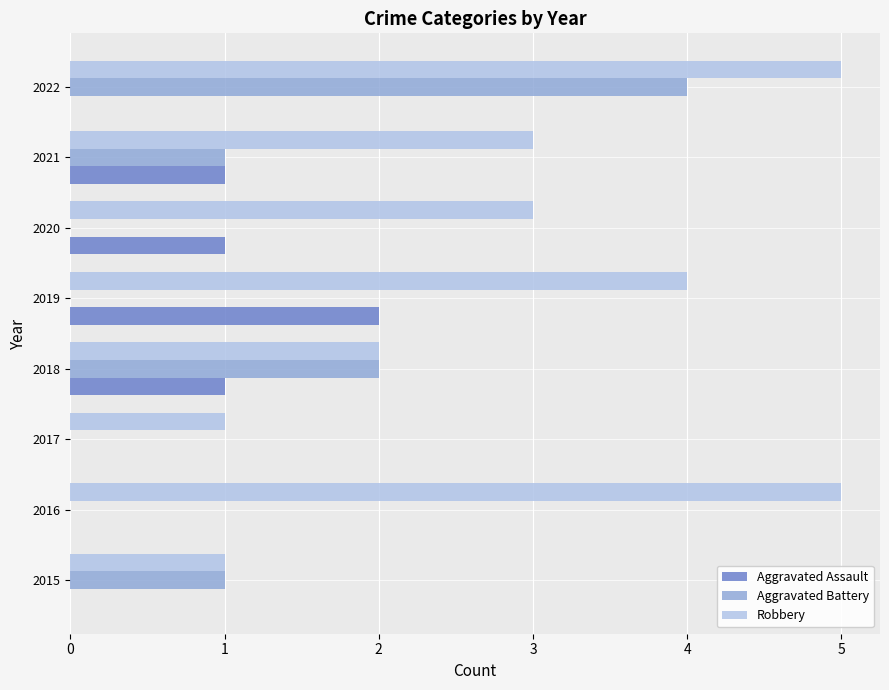

Which series changed the most between 2019 and 2022?

Aggravated Battery